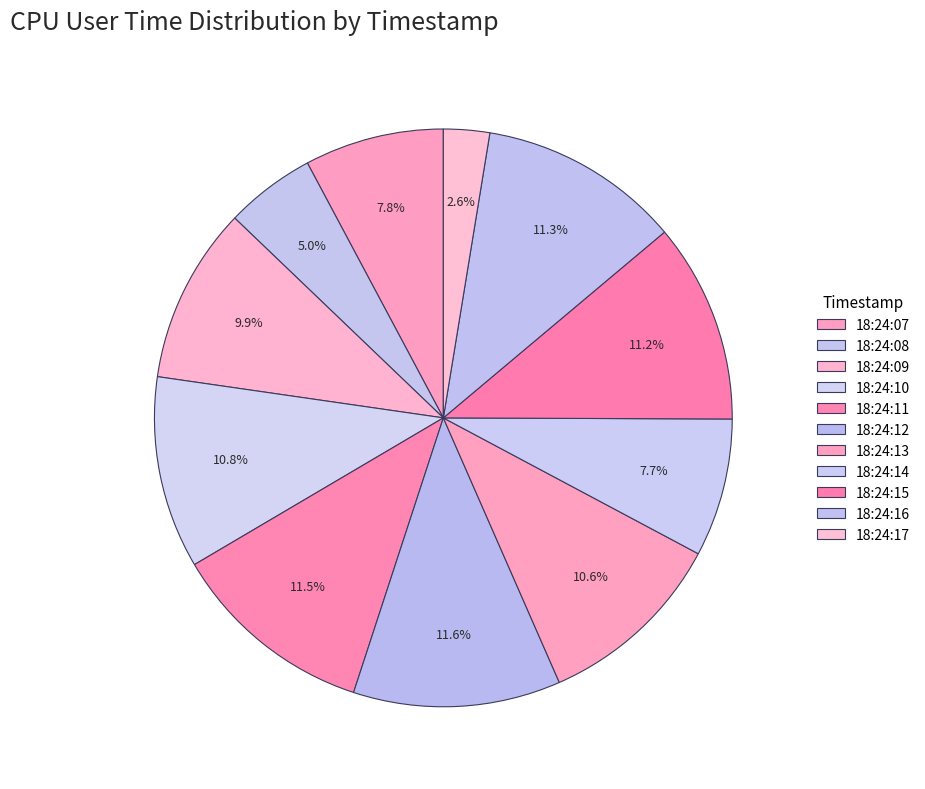

True or false: 18:24:16 accounts for 23% of the total.

False